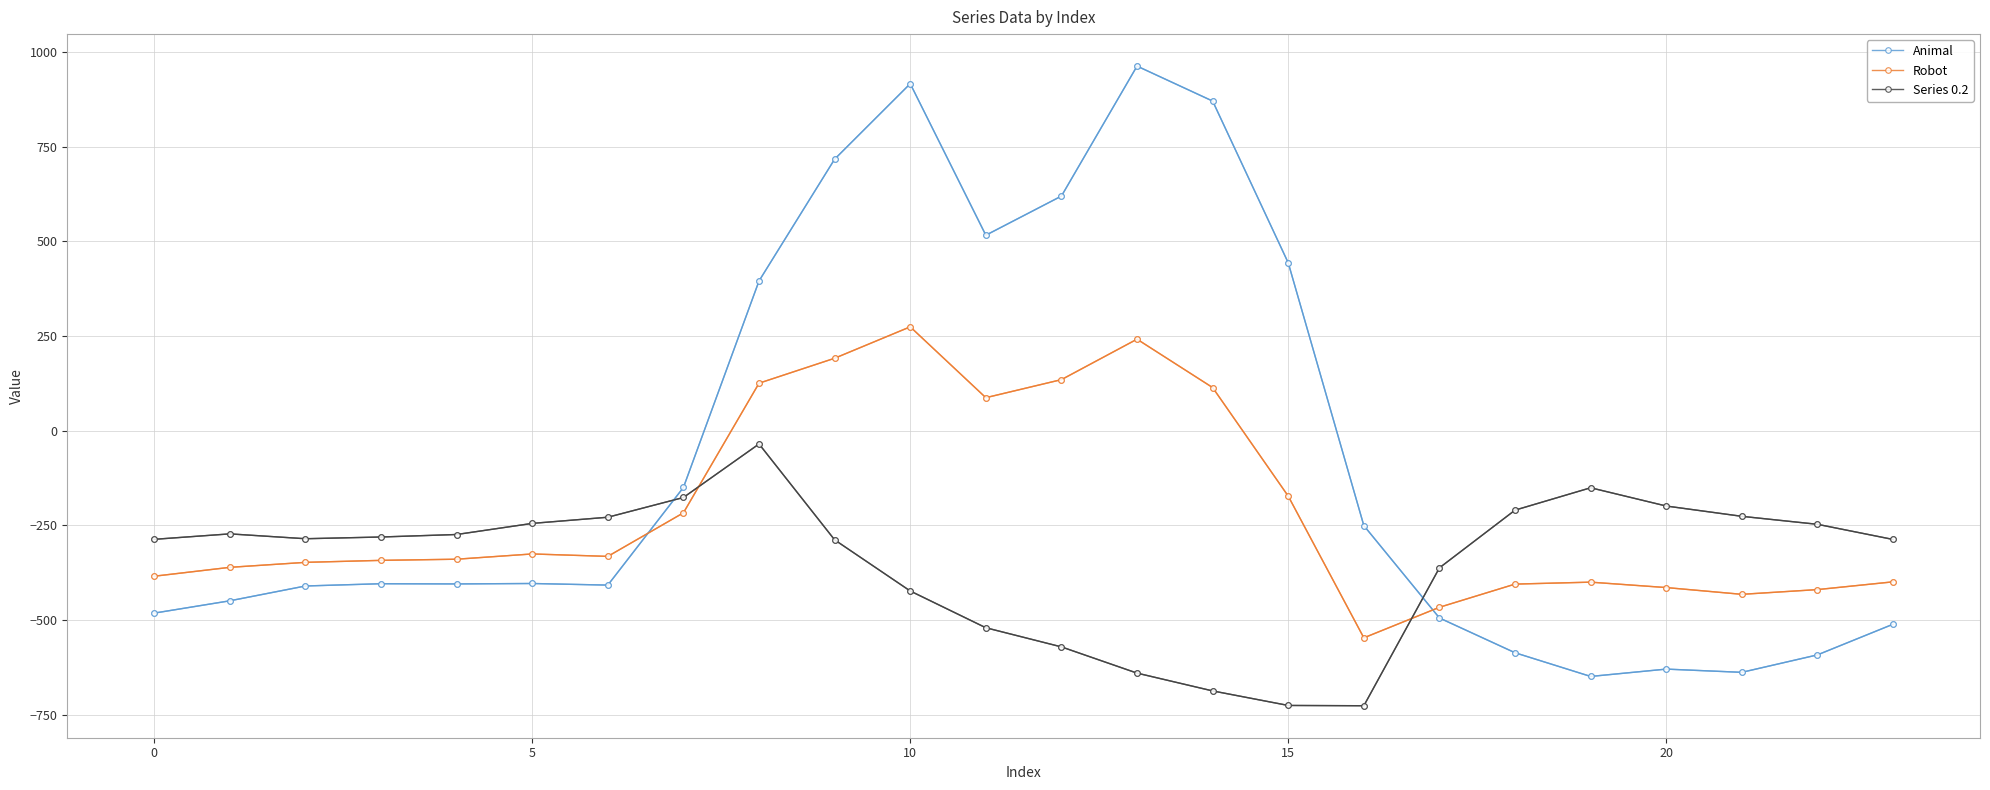

Which series has the widest spread of values?

Animal